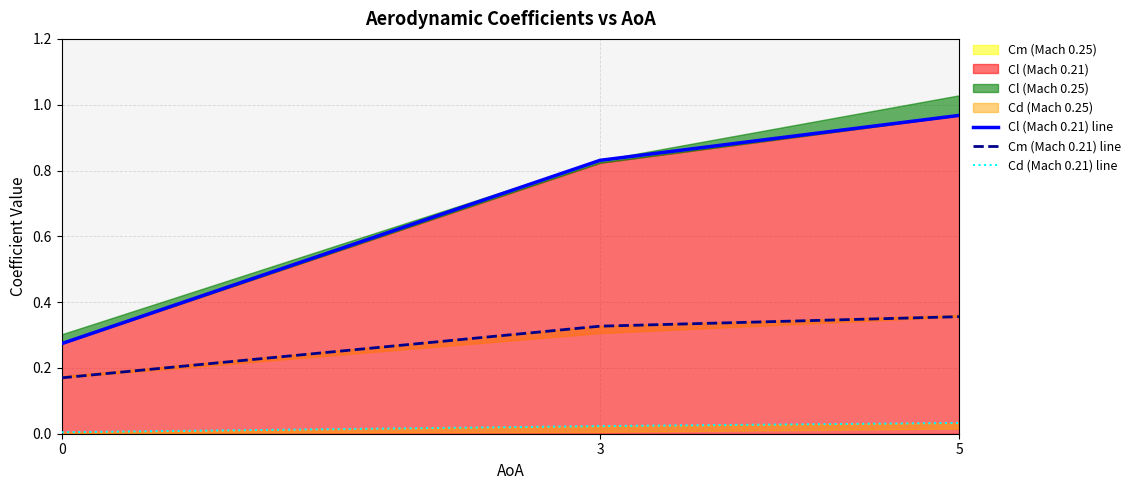

What is the value of the Cl (Mach 0.21) line point at the 1st from the left?

0.3